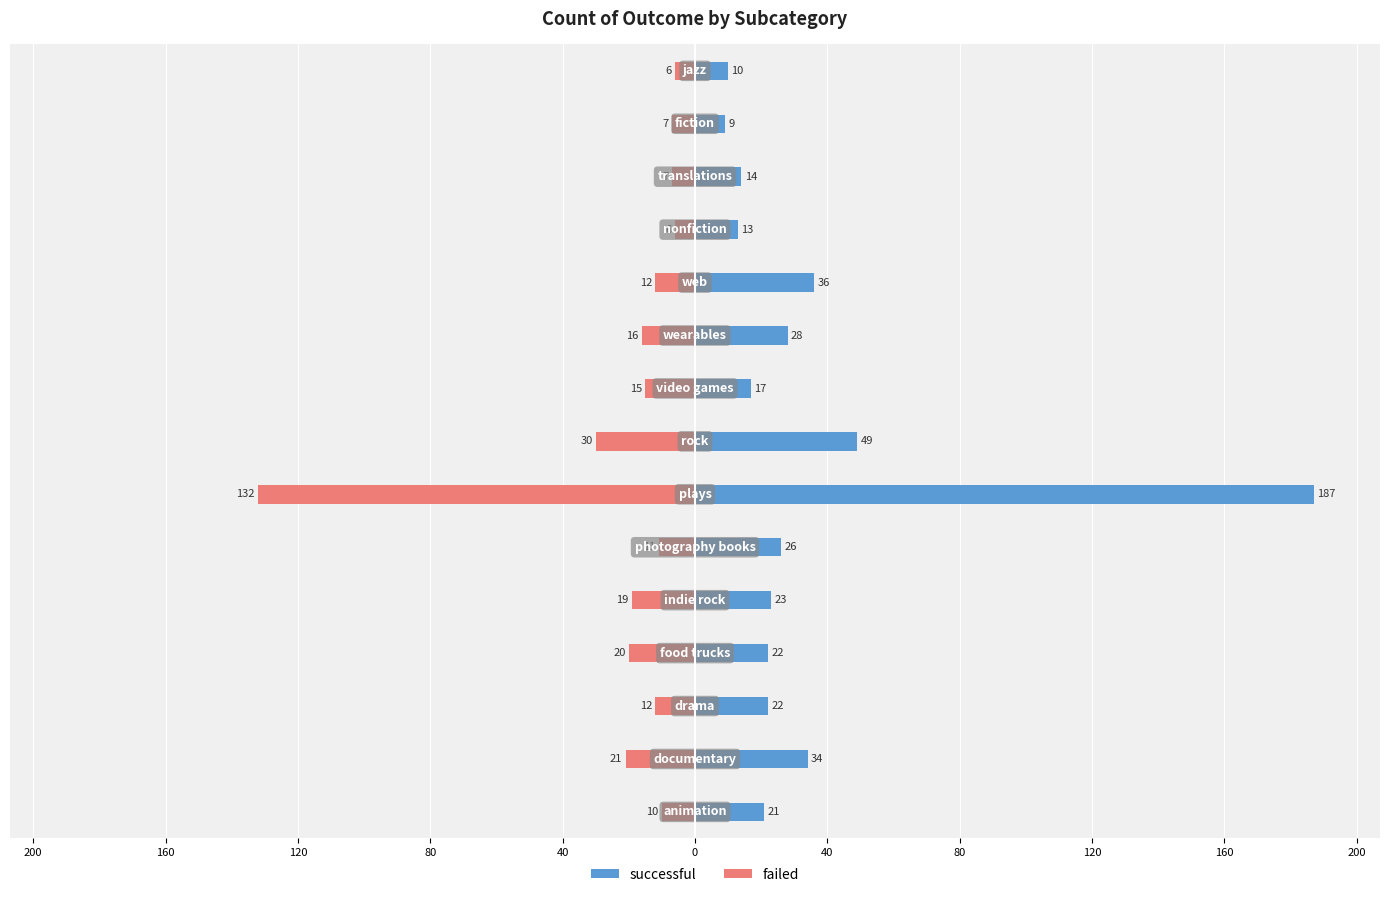

Reading left to right, what are all the values shown in this chart?

successful: 21	34	22	22	23	26	187	49	17	28	36	13	14	9	10
failed: -10	-21	-12	-20	-19	-11	-132	-30	-15	-16	-12	-6	-7	-7	-6